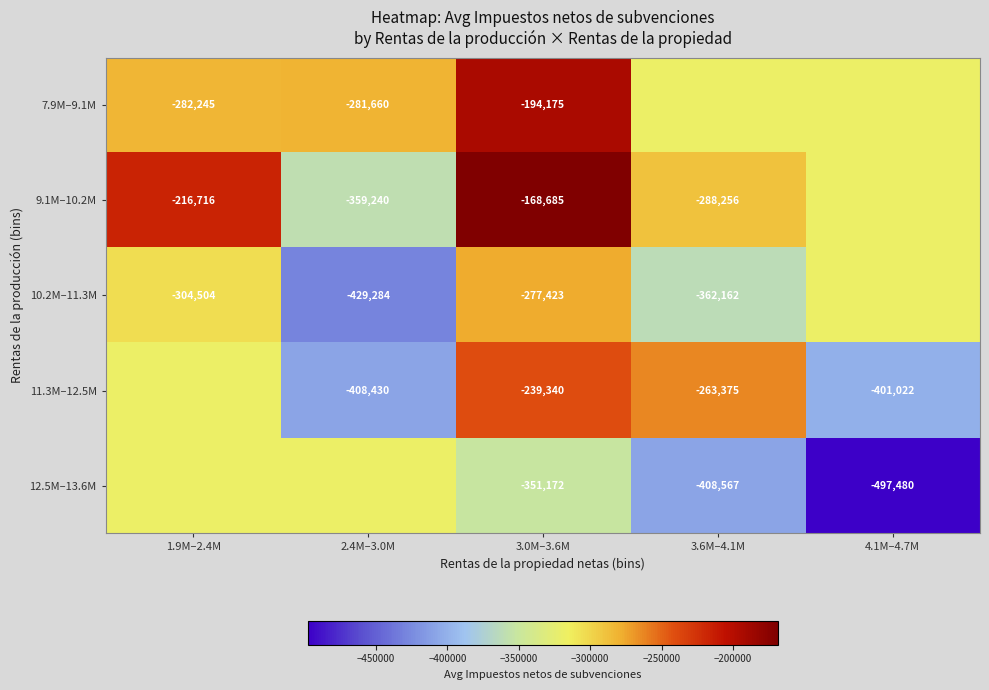

Is the value of 9.1M–10.2M at 2.4M–3.0M greater than the value of 10.2M–11.3M at 3.6M–4.1M?

Yes